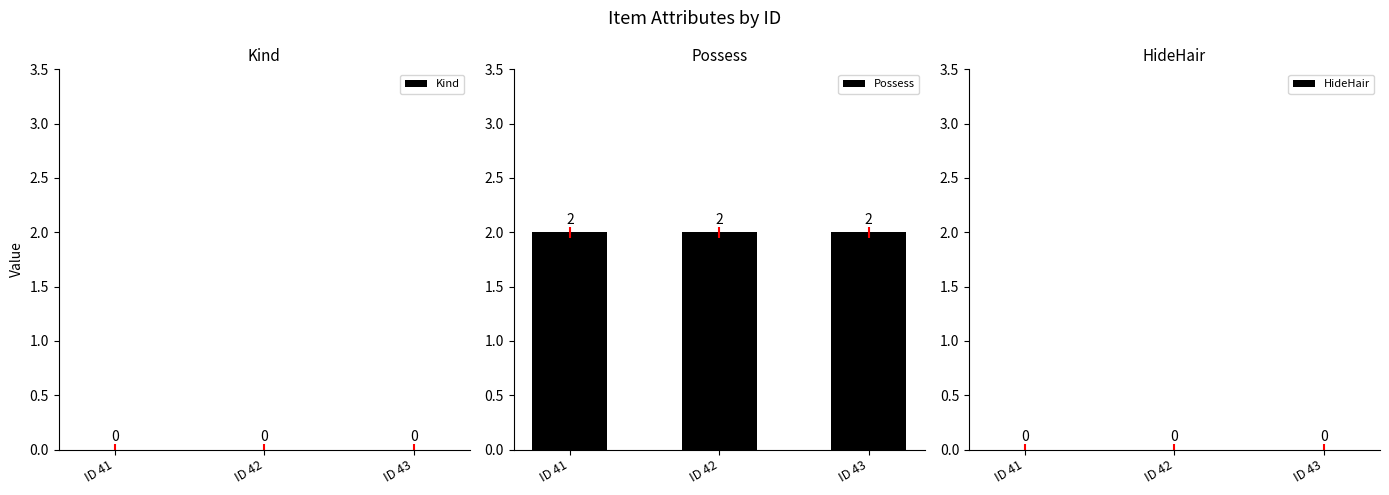

Which series has the largest total across all categories?

Possess